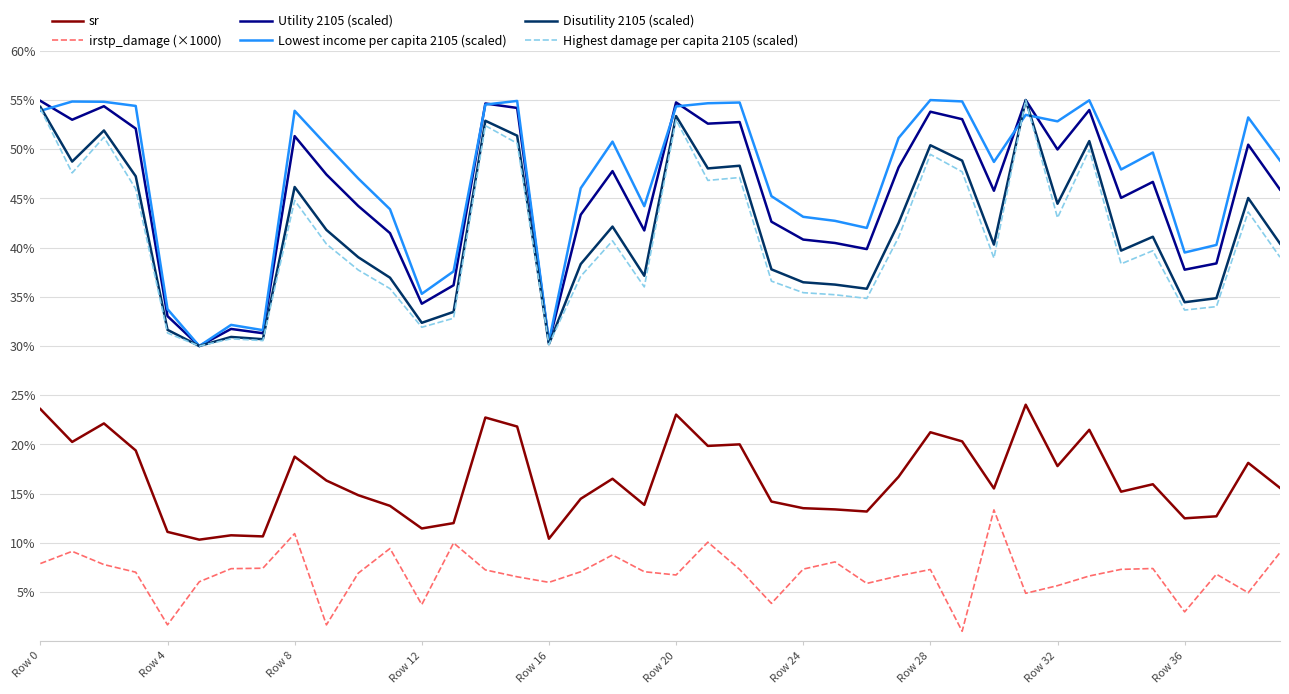

What is the maximum value shown in the chart?

55.0